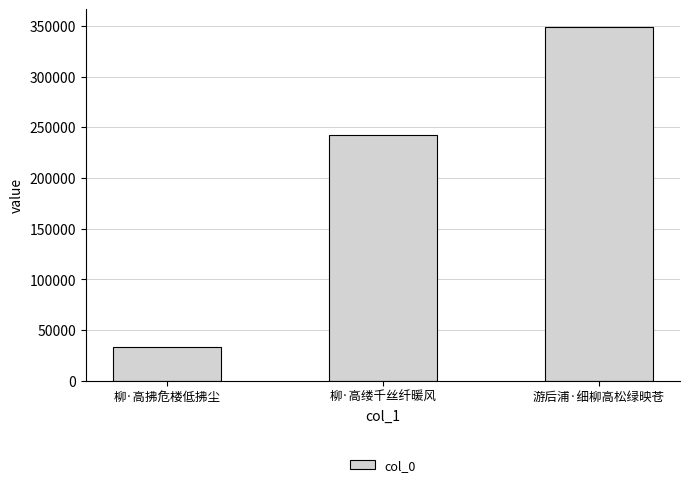

How many data points are less than 242156?

1